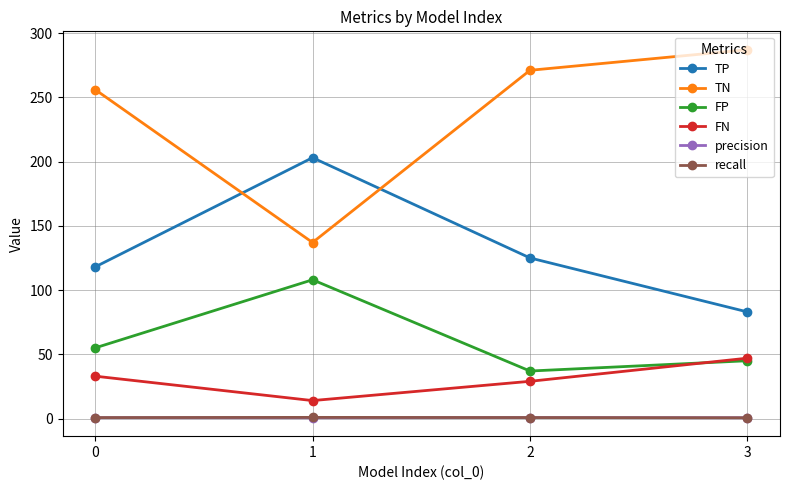

What is the lowest value of the TP series?

83.0